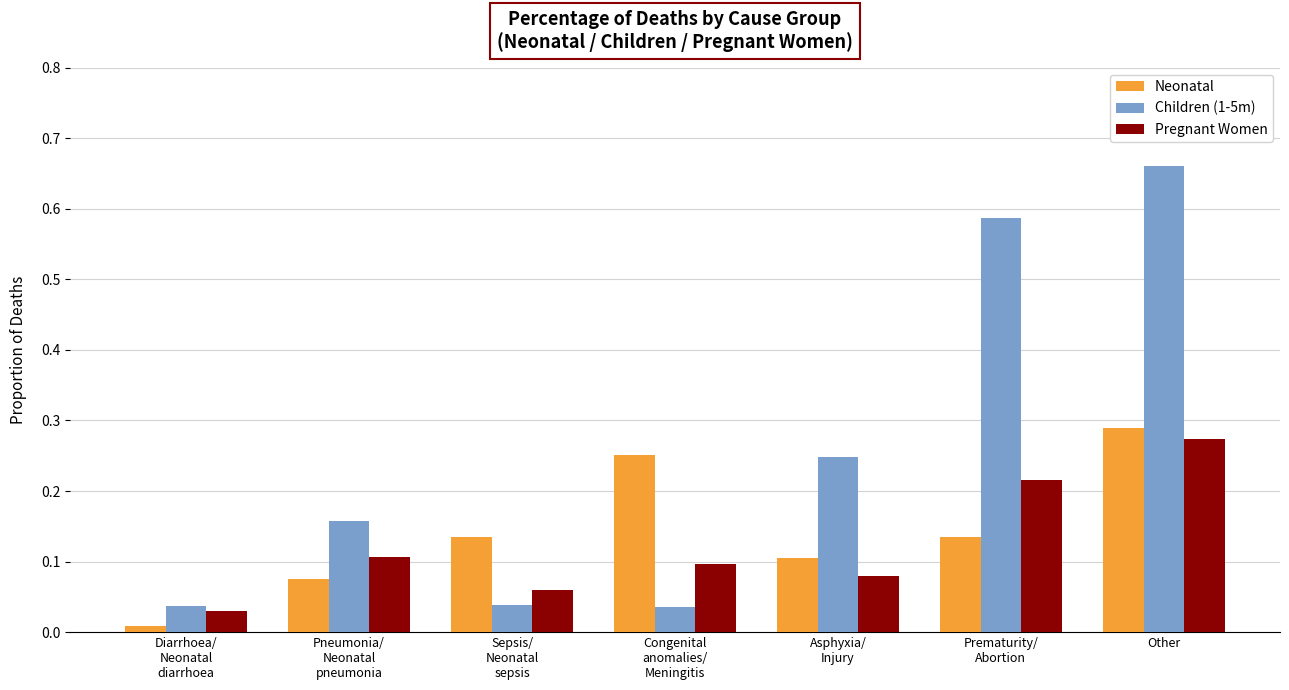

Which series has the largest range (max minus min)?

Children (1-5m)